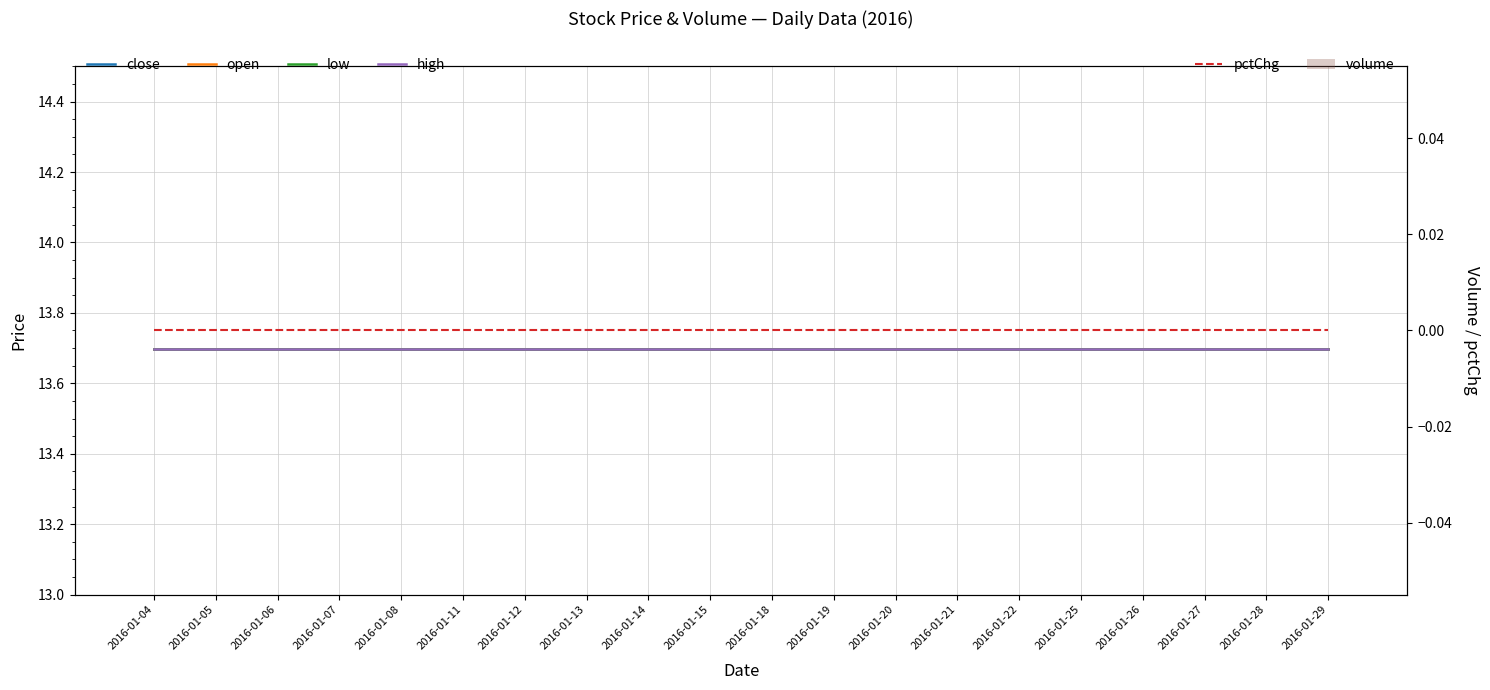

The close series shows 22.1 at 2016-01-13. True or false?

False